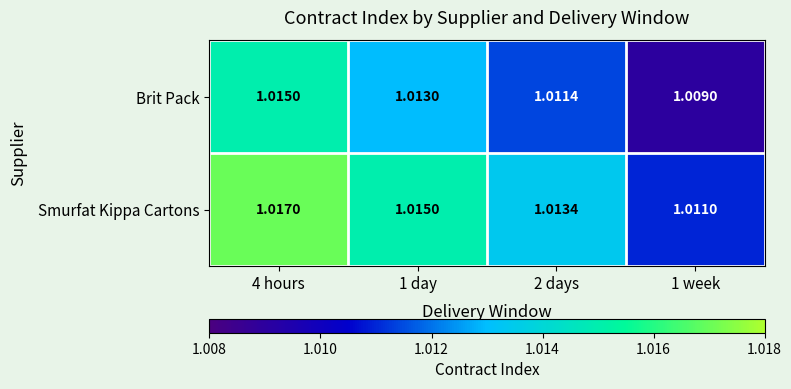

At 1 day, list the series in order from largest to smallest.

Smurfat Kippa Cartons, Brit Pack